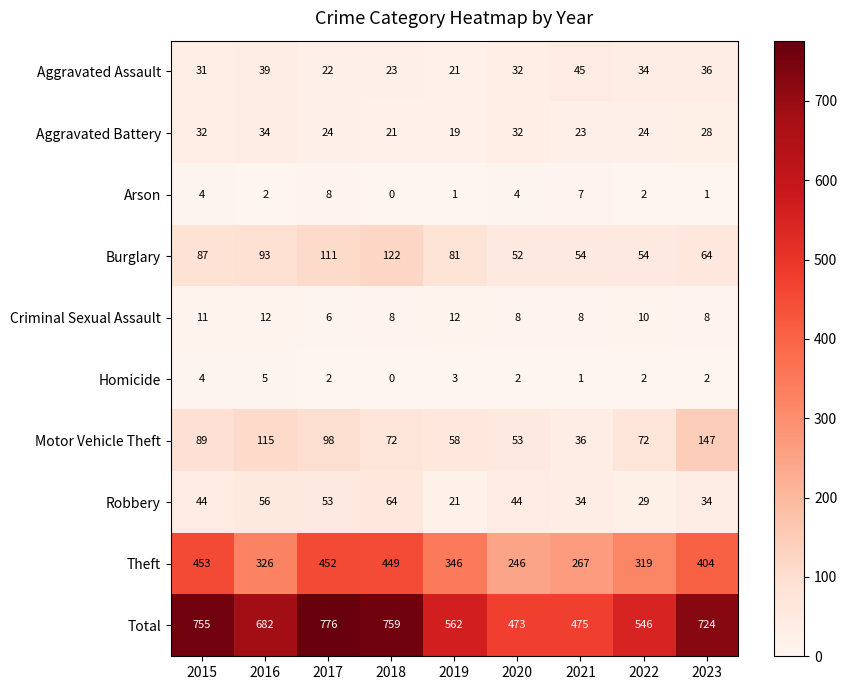

At which label does Total first exceed 682?

2015